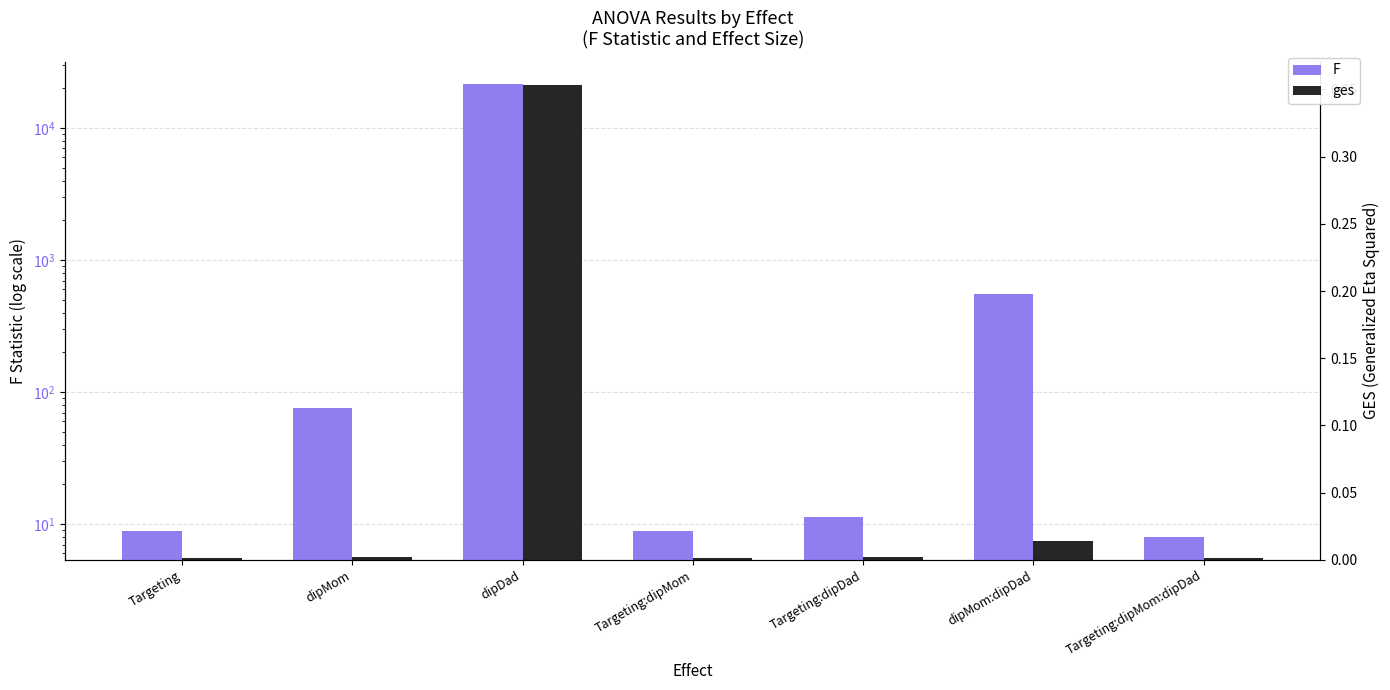

How many categories are shown in the chart?

7